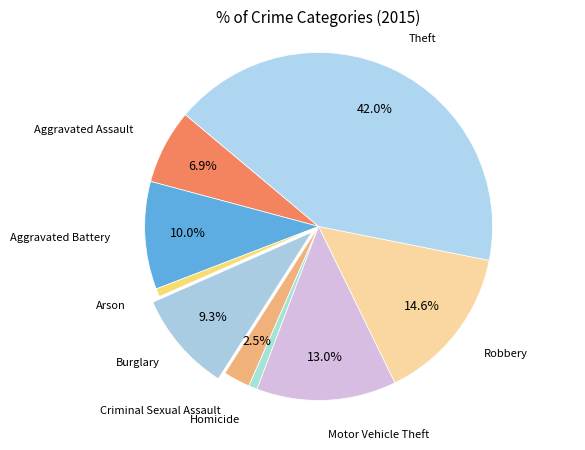

Between Aggravated Assault and Motor Vehicle Theft, which is larger?

Motor Vehicle Theft